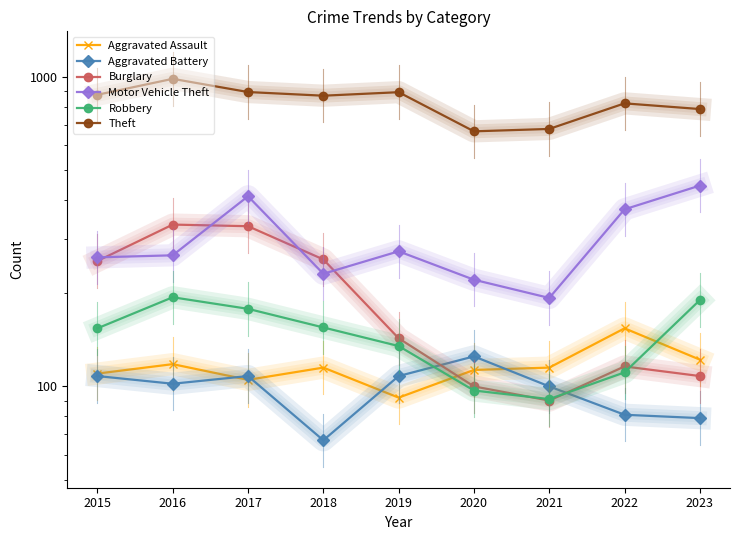

At which label does Aggravated Assault reach its peak?

2022